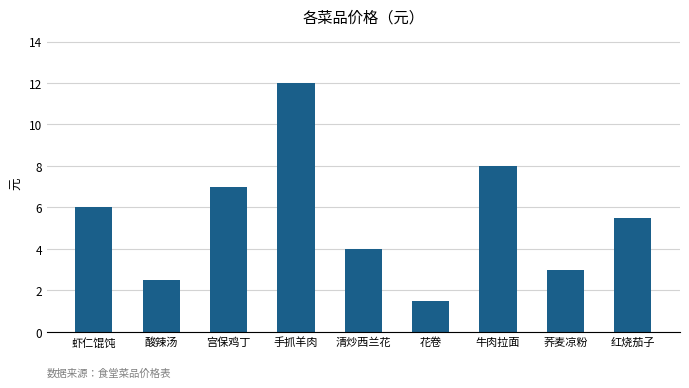

True or false: the data shows 4.0 at 清炒西兰花.

True